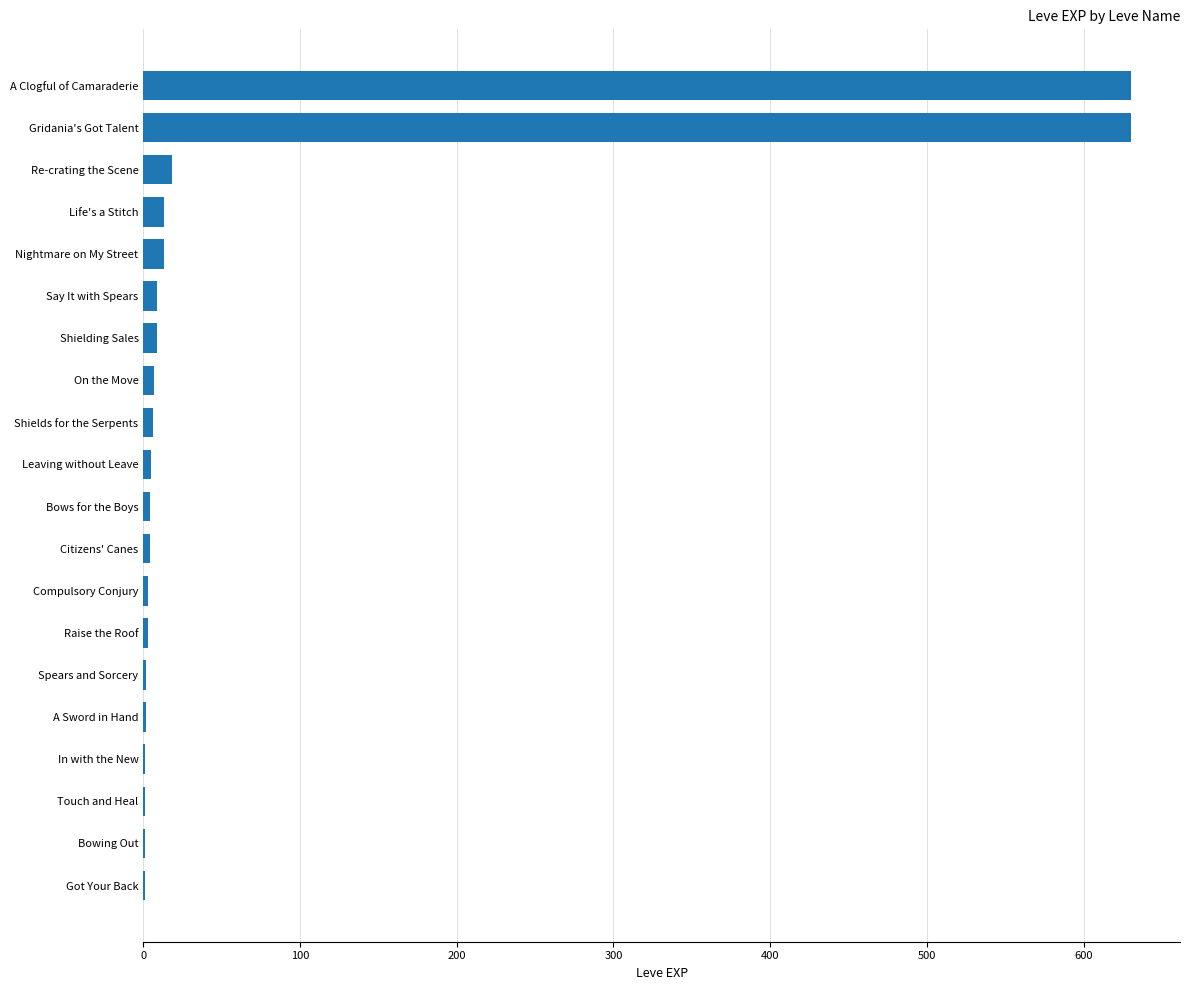

Count the number of categories in the chart.

20